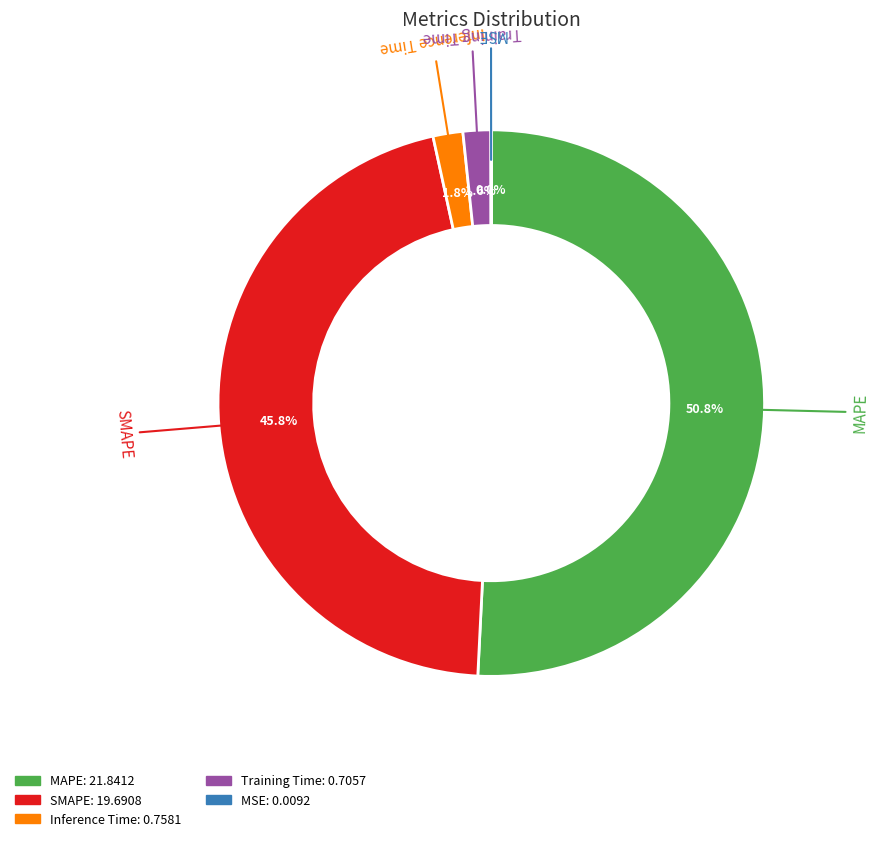

Is there any slice that represents more than half of the pie?

Yes